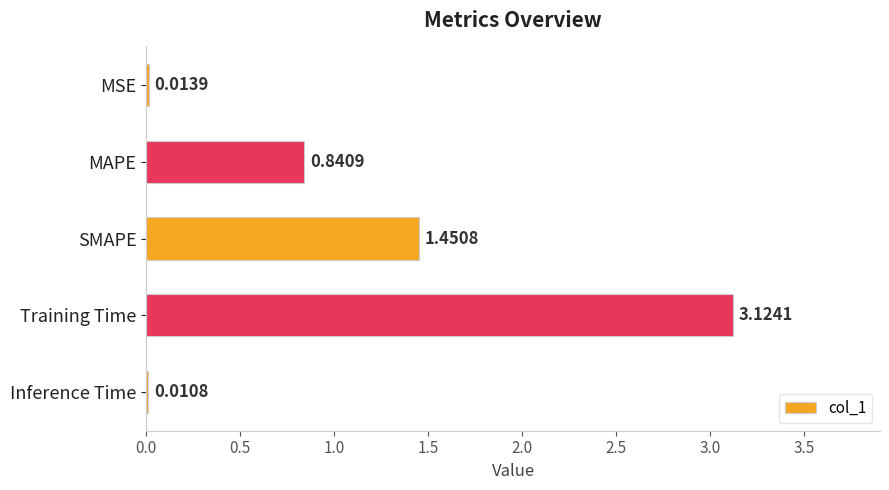

What is the sum of all values?

5.4